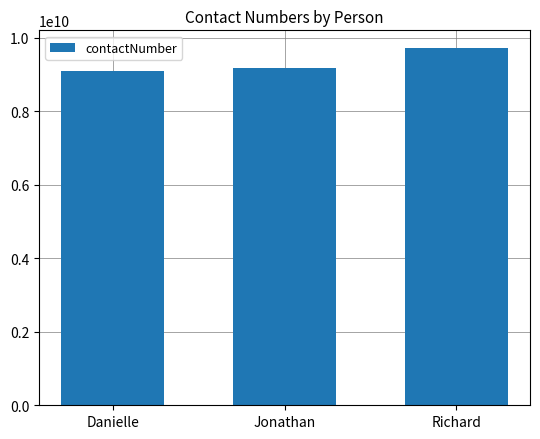

What is the sum of the values at Jonathan and Danielle?

18272428544